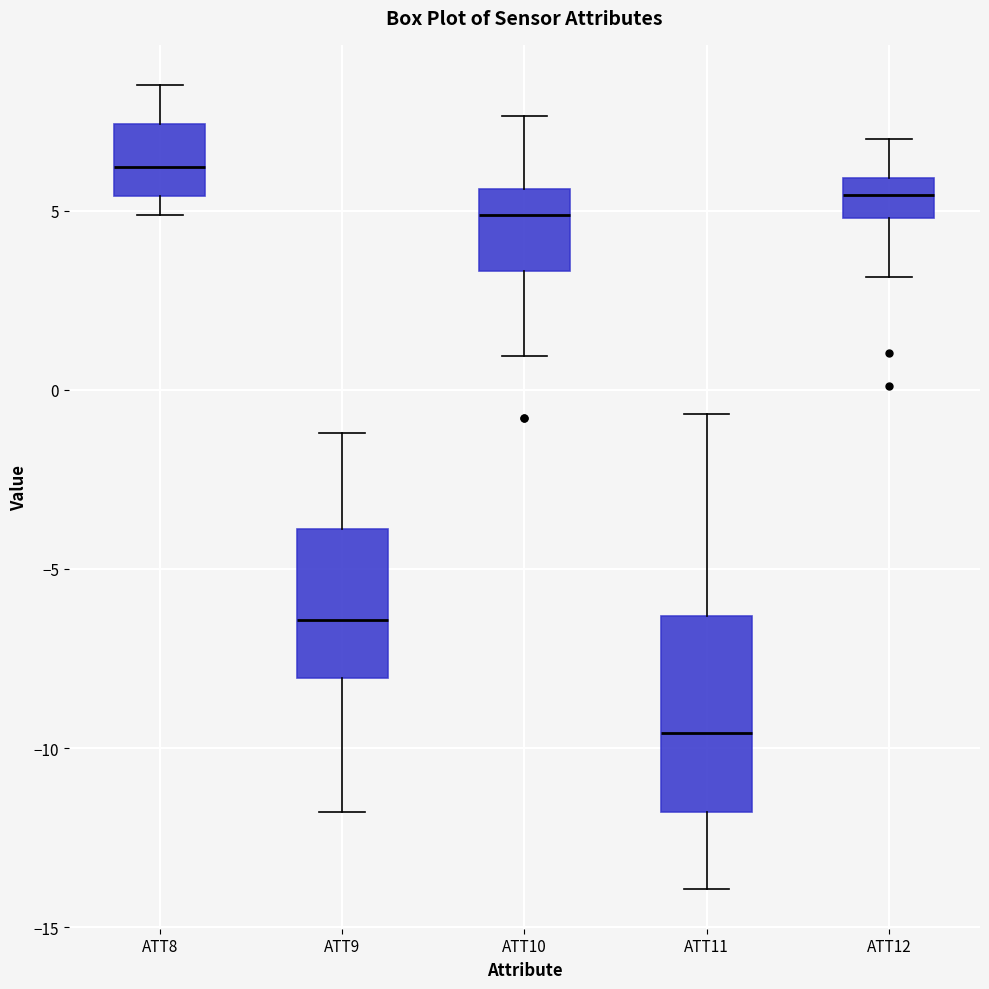

Reading left to right, transcribe this box plot: for each box, give where its median line is, the range the box spans, and where its two whiskers end, as read against the y-axis. The values are not printed on the chart, so give them approximately, as read against the axis.

ATT8: median 6.0, box 5.5 to 7.5, whiskers 5.0 to 8.5
ATT9: median -6.5, box -8.0 to -4.0, whiskers -12.0 to -1.0
ATT10: median 5.0, box 3.5 to 5.5, whiskers 1.0 to 7.5
ATT11: median -9.5, box -12.0 to -6.5, whiskers -14.0 to -0.5
ATT12: median 5.5, box 5.0 to 6.0, whiskers 3.0 to 7.0